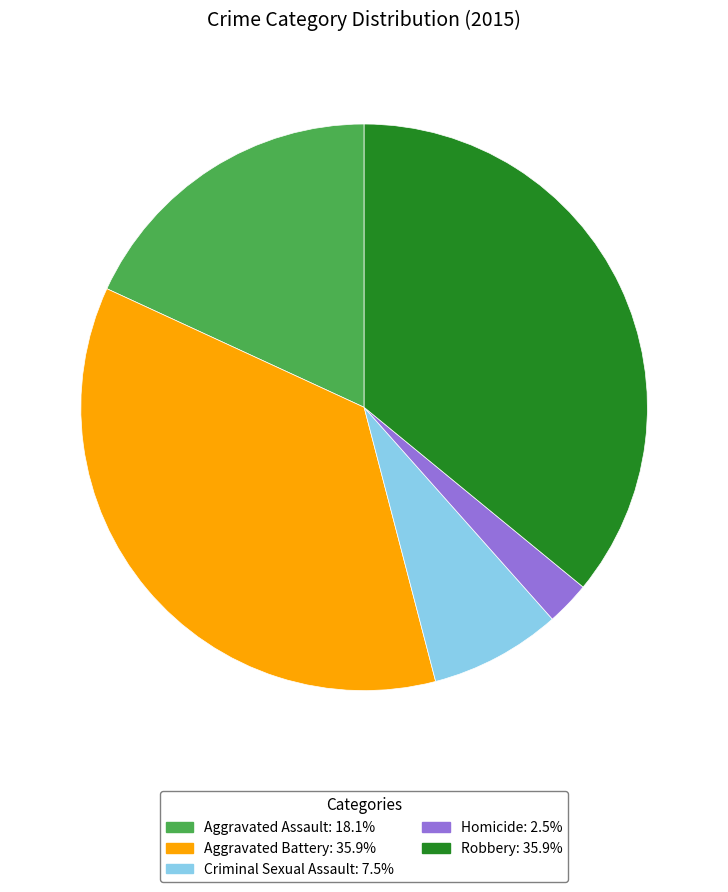

How many segments does this pie chart have?

5